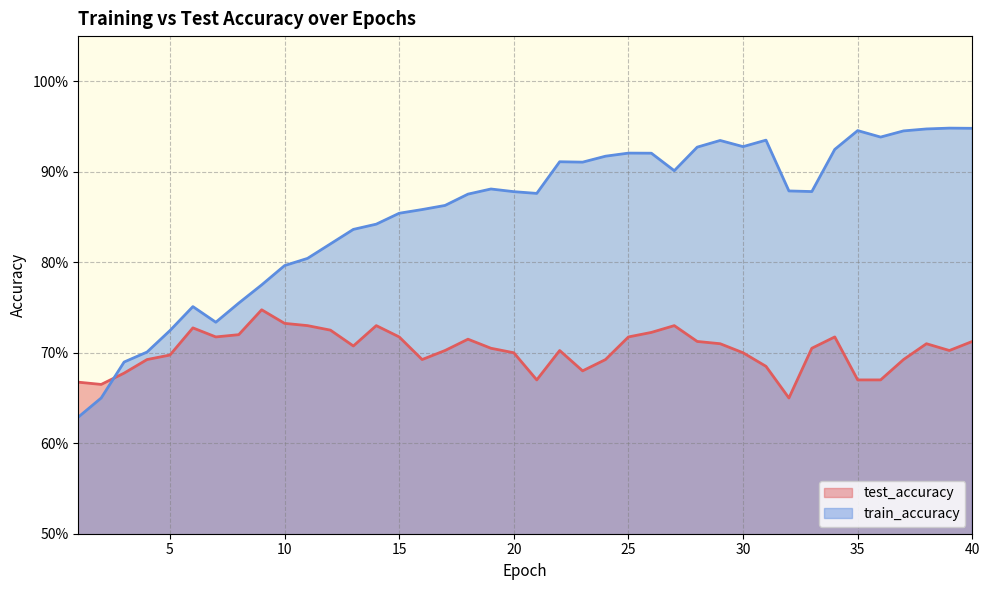

What are all the series names shown in the legend?

test_accuracy, train_accuracy